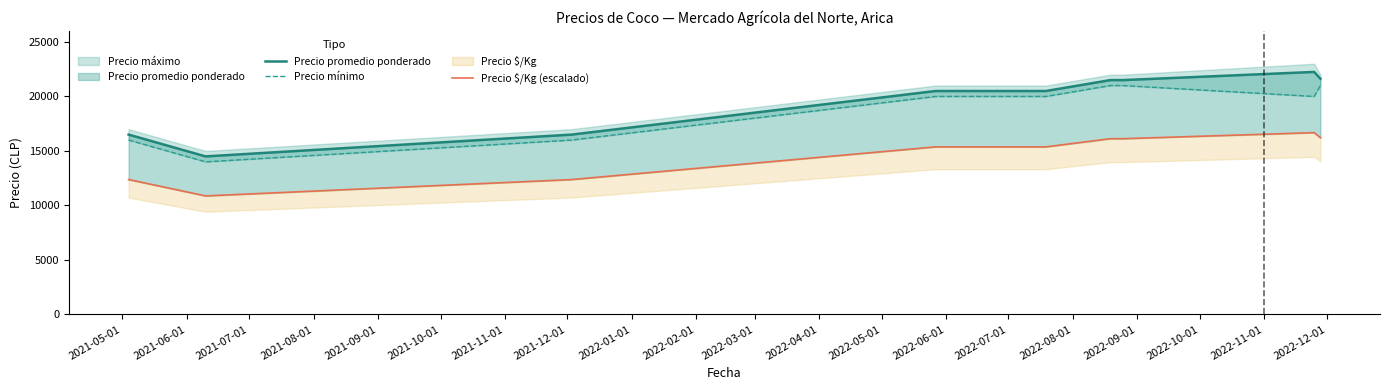

True or false: Precio mínimo has more than 2 points higher than both neighbors.

False